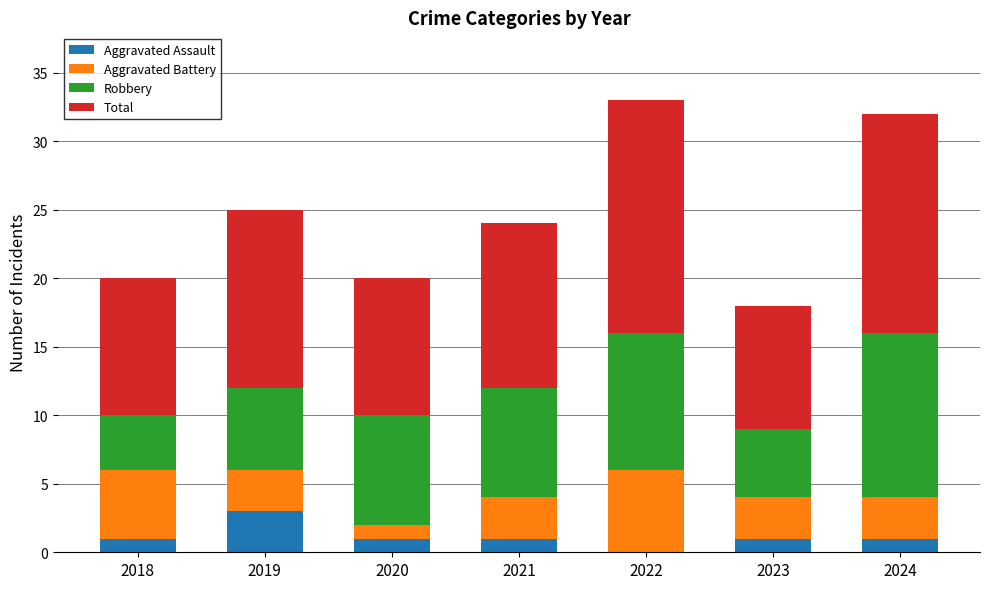

The Aggravated Assault series shows 0 at 2022. True or false?

True